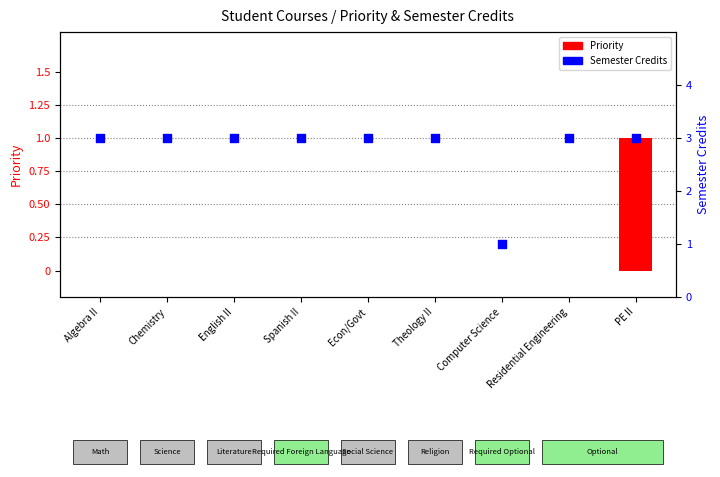

What is the total value across all series at English II?

3